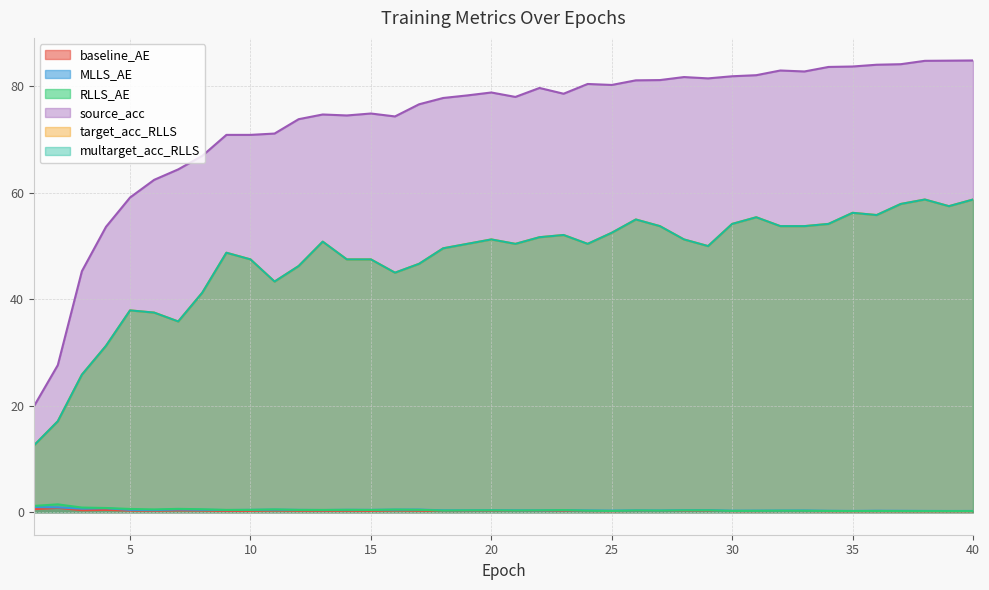

The value of source_acc at 32 is 35.2. True or false?

False